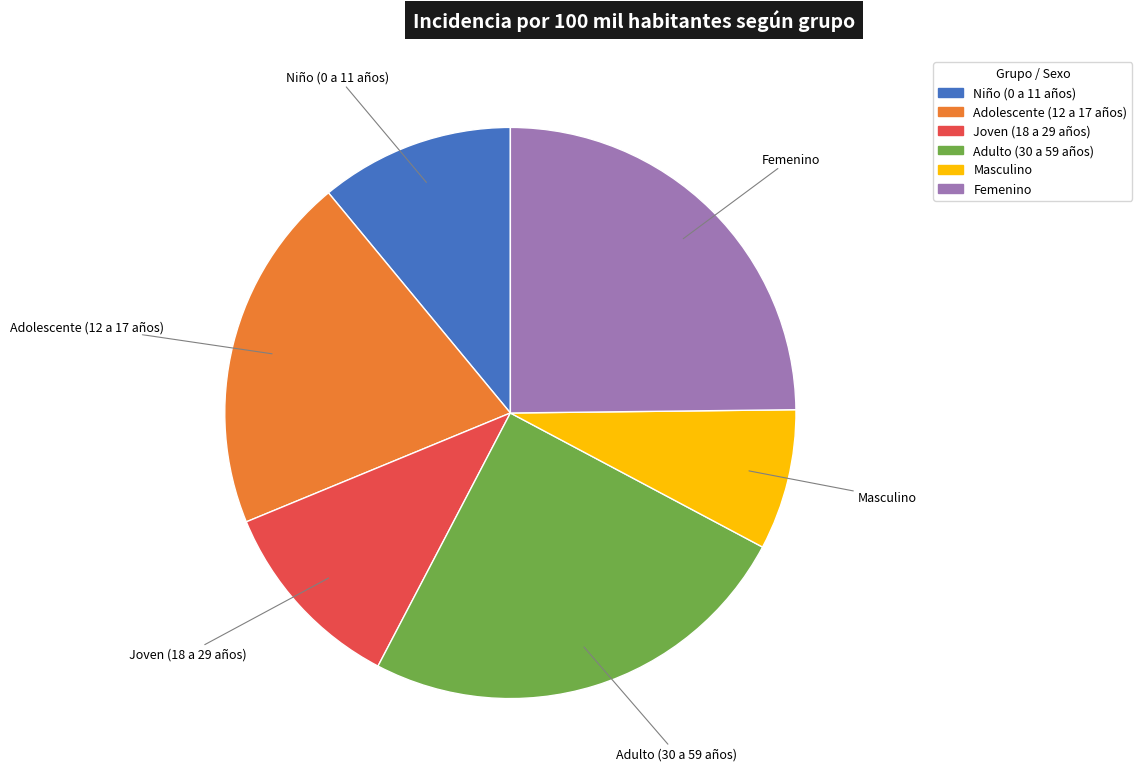

Do Adolescente (12 a 17 años) and Femenino together represent more than half of the pie?

No